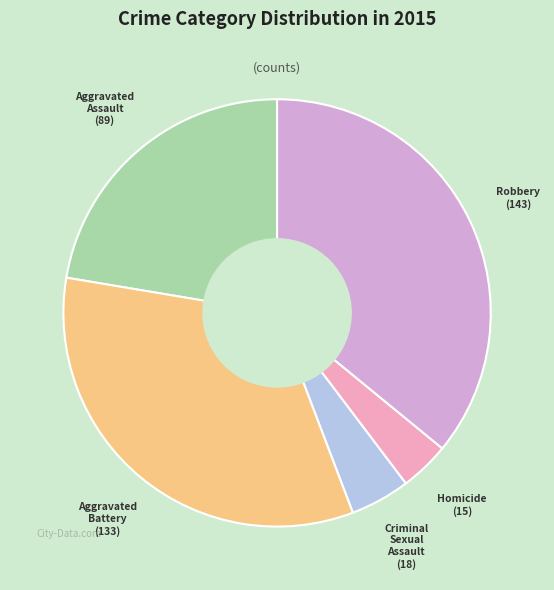

Which category has the smallest portion of the pie?

Homicide